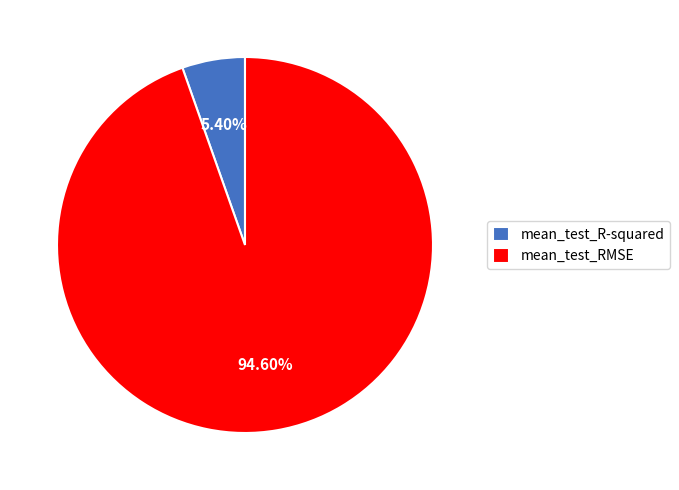

Which has a higher value, mean_test_R-squared or mean_test_RMSE?

mean_test_RMSE